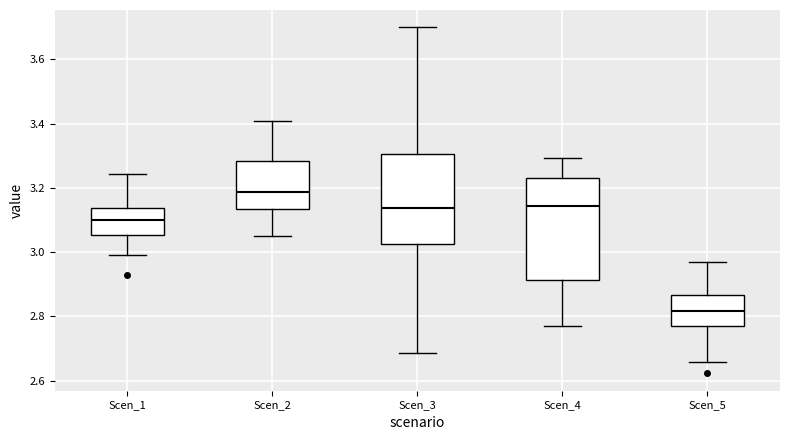

Reading left to right, read every box against the y-axis: the position of its median line, the range the box covers, and the ends of its whiskers. The values are not printed on the chart, so give them approximately, as read against the axis.

Scen_1: median 3.10, box 3.06 to 3.14, whiskers 3.00 to 3.24
Scen_2: median 3.18, box 3.14 to 3.28, whiskers 3.06 to 3.40
Scen_3: median 3.14, box 3.02 to 3.30, whiskers 2.68 to 3.70
Scen_4: median 3.14, box 2.92 to 3.24, whiskers 2.76 to 3.30
Scen_5: median 2.82, box 2.76 to 2.86, whiskers 2.66 to 2.98